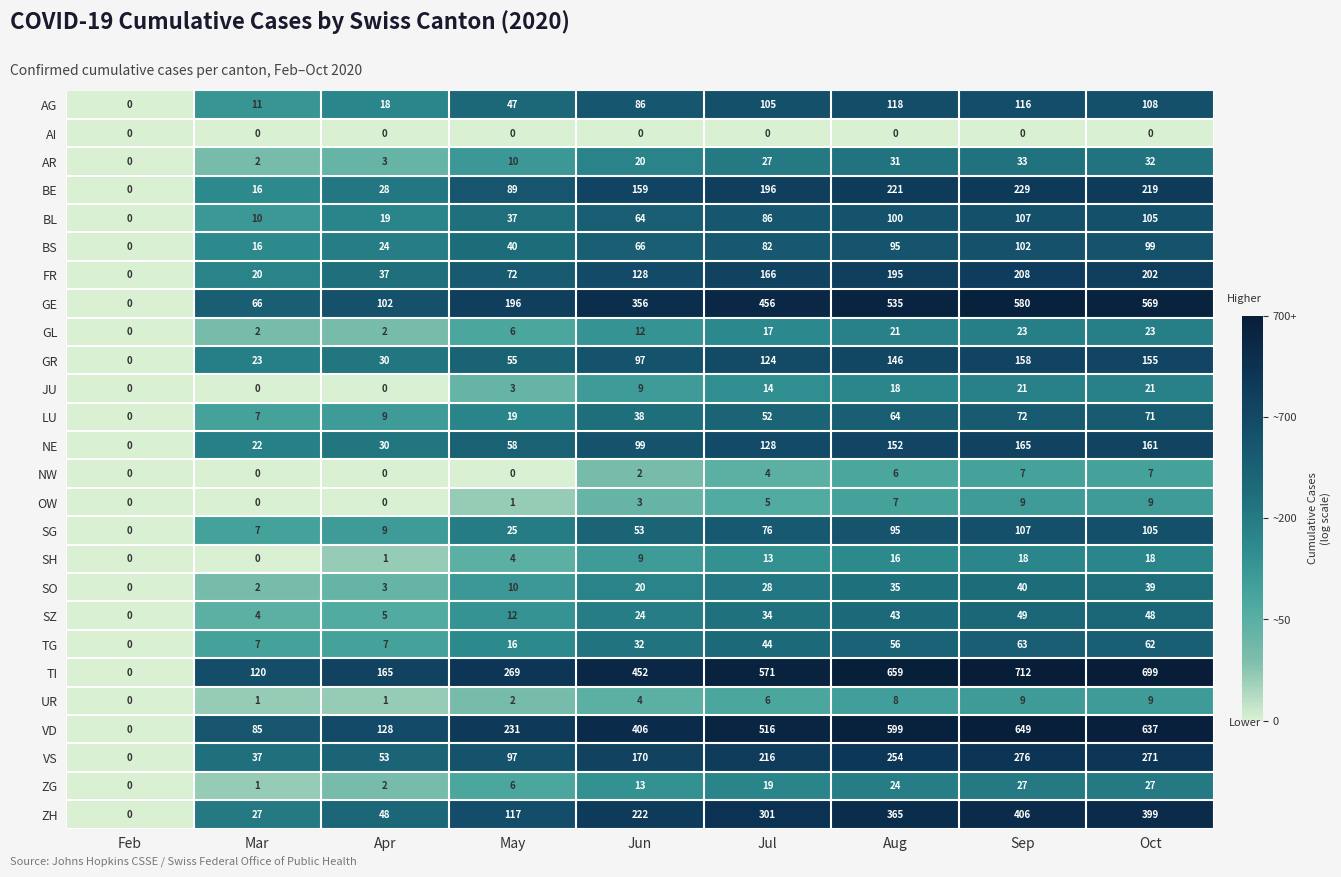

What is the greatest value displayed?

712